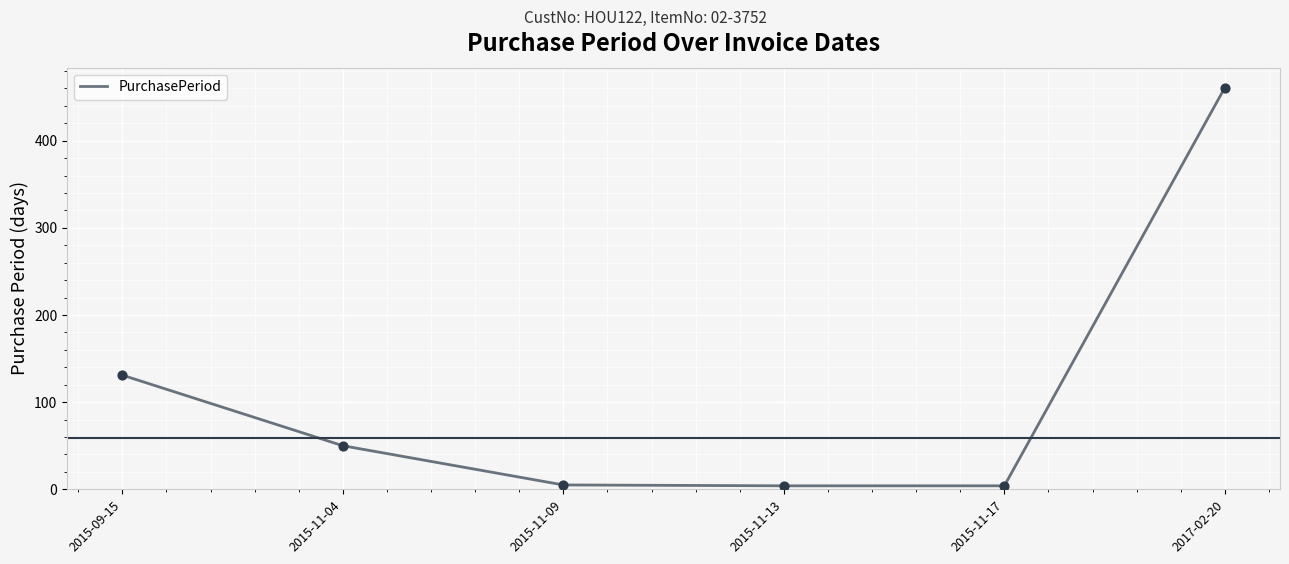

What is the ratio of the value at 2015-11-04 to the value at 2015-11-09?

10.0